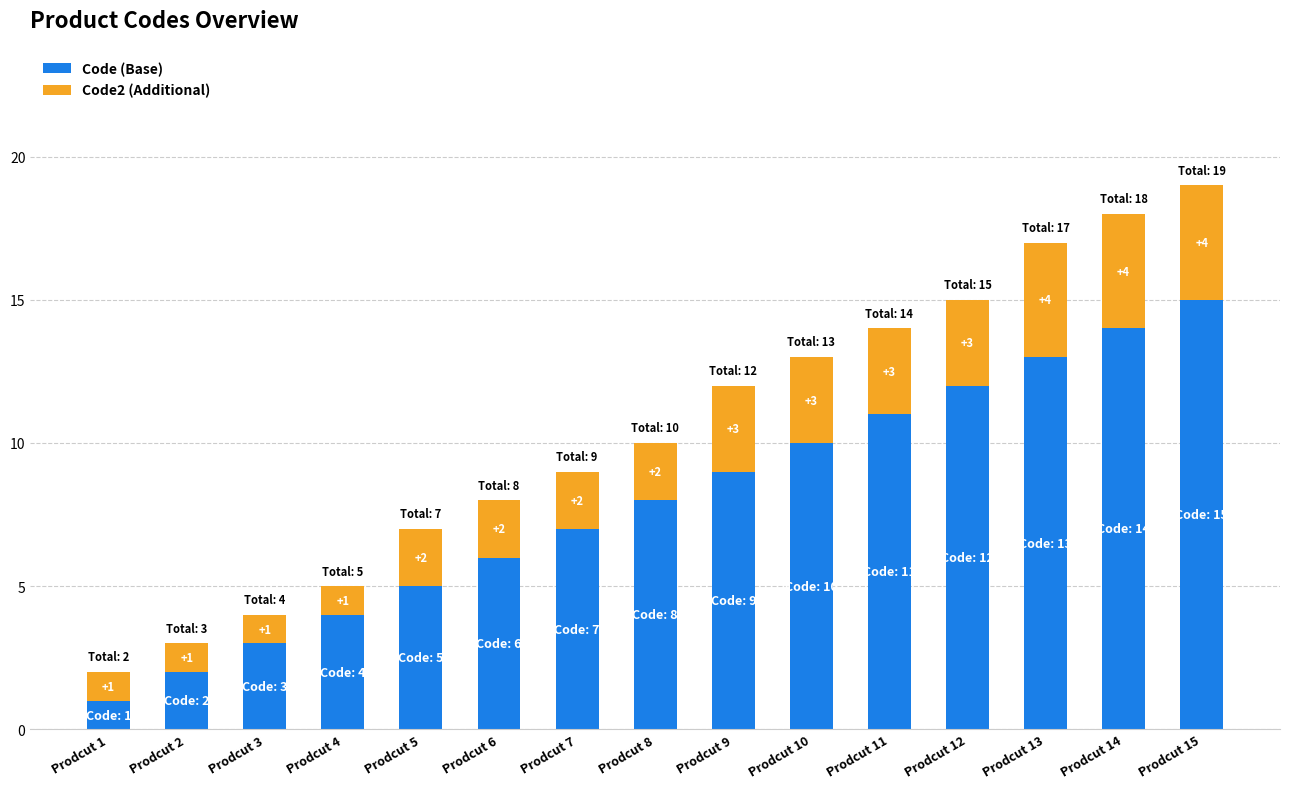

What is the difference between the maximum and minimum values in the Code (Base) series?

14